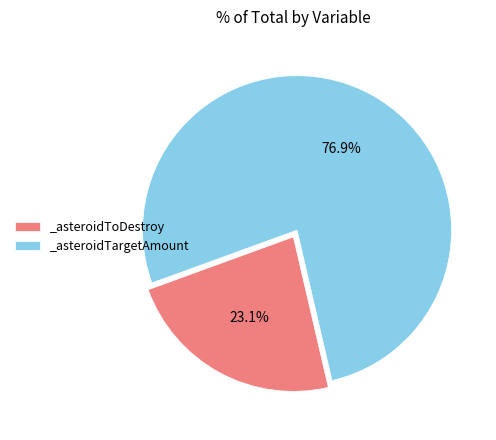

True or false: _asteroidTargetAmount accounts for 77% of the total.

True